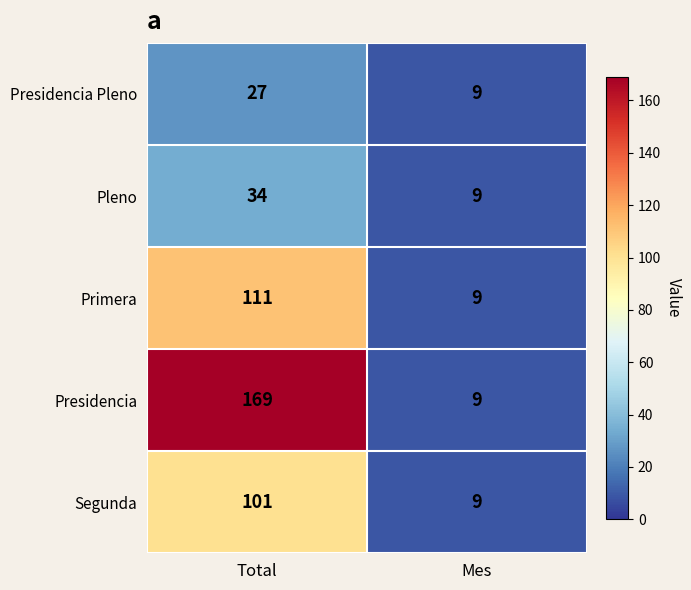

The Primera series shows 15 at Mes. True or false?

False